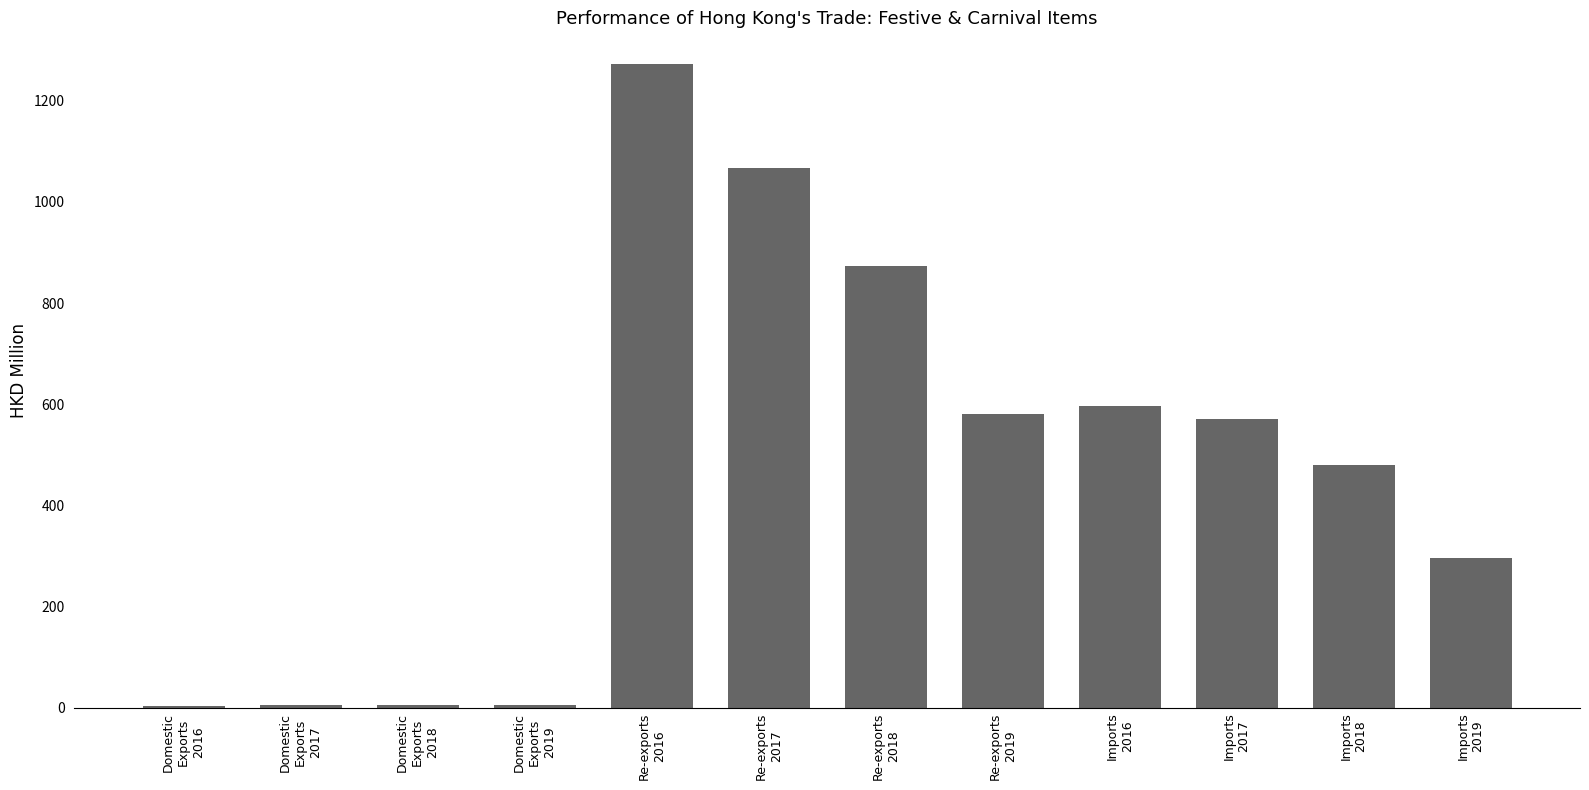

What is the change in value from Re-exports
2019 to Imports
2018?

-100.8